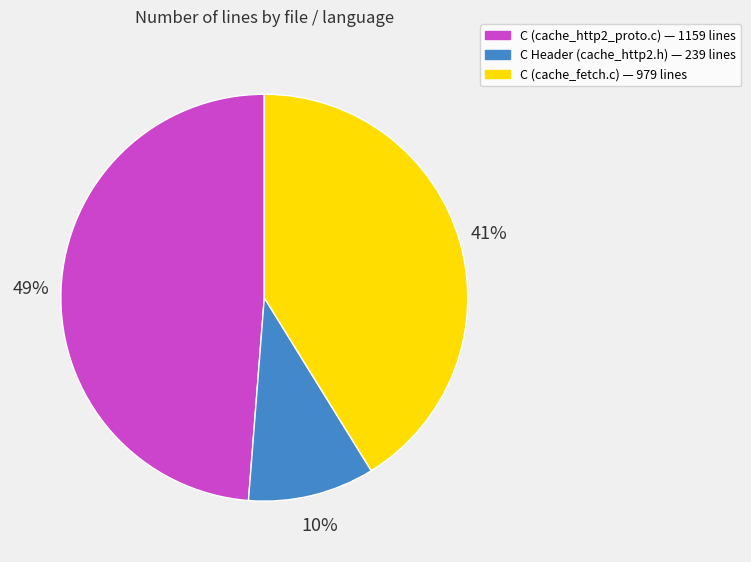

Combined, do C Header (cache_http2.h) and C (cache_http2_proto.c) account for over 50%?

Yes